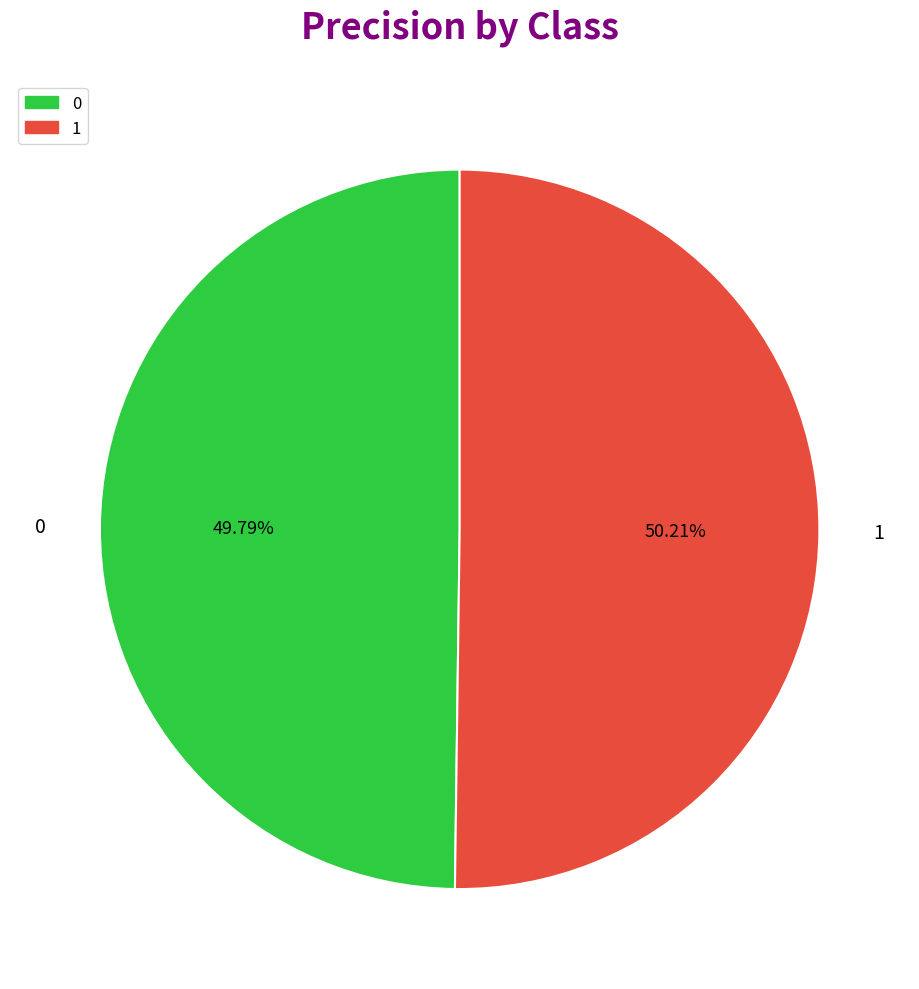

How many slices are in this pie chart?

2